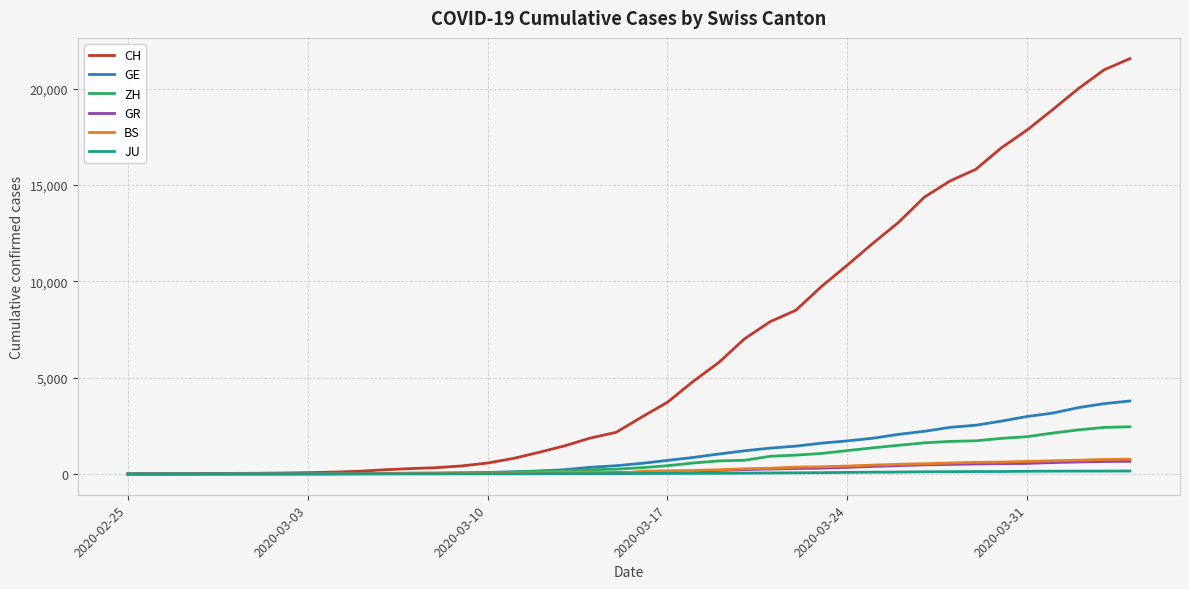

Which series has the largest range (max minus min)?

CH